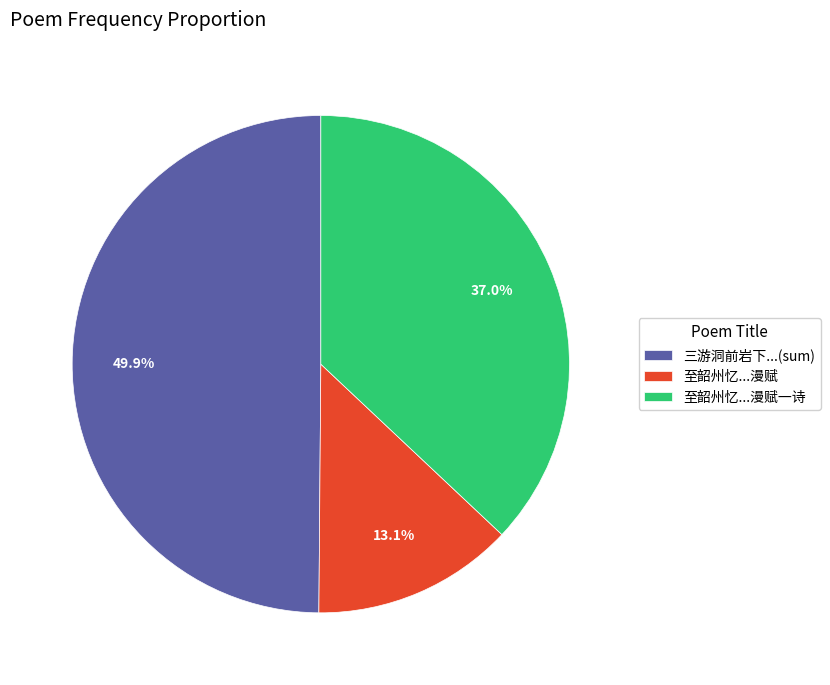

Does any single category account for the majority?

No